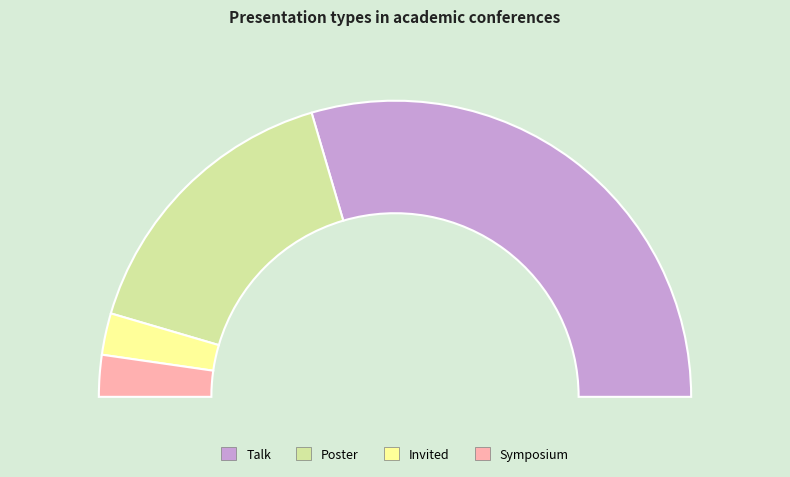

Is it true that Poster is 32% of the pie?

True